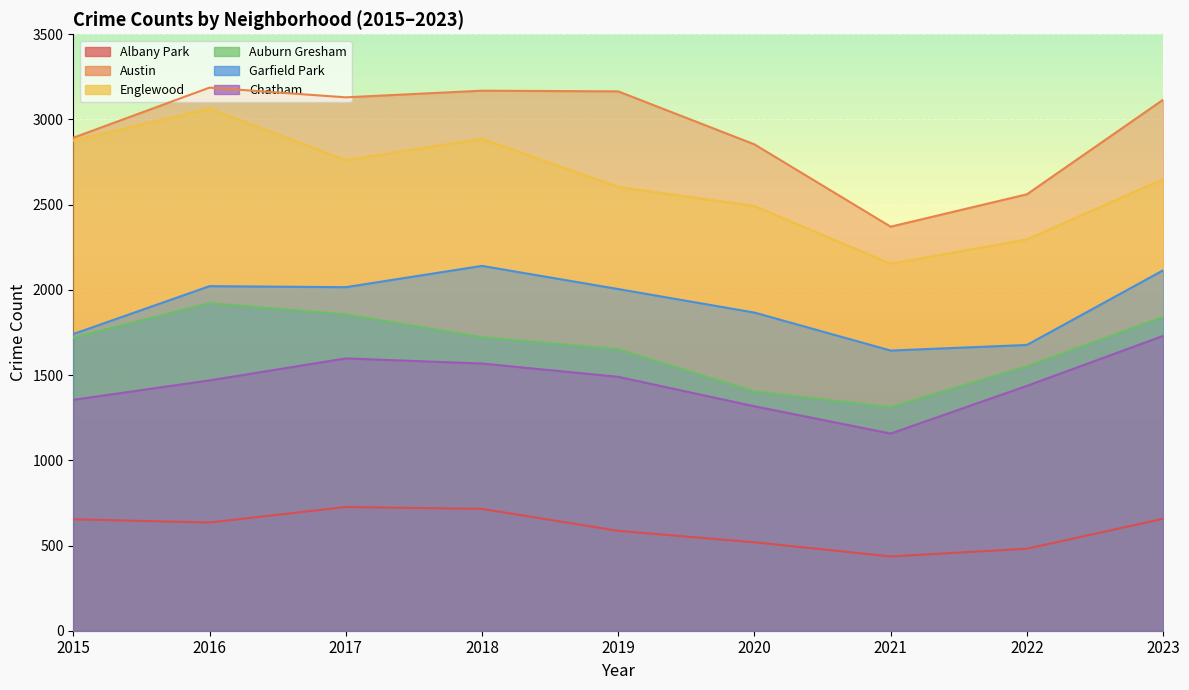

What is the difference between the second highest and minimum values in the Albany Park series?

279